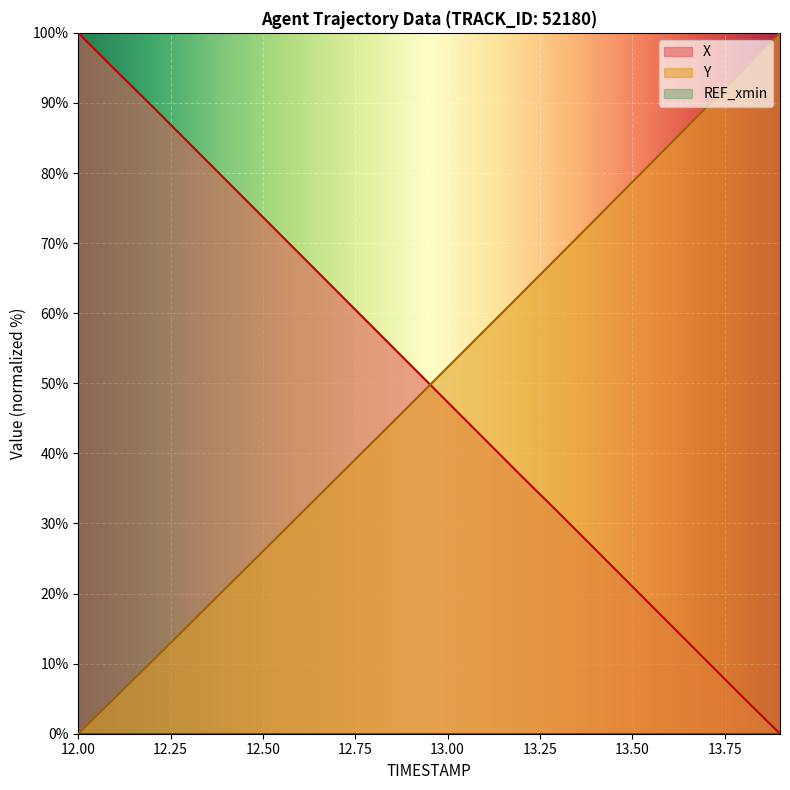

True or false: X has more than 0 interior local peaks.

False